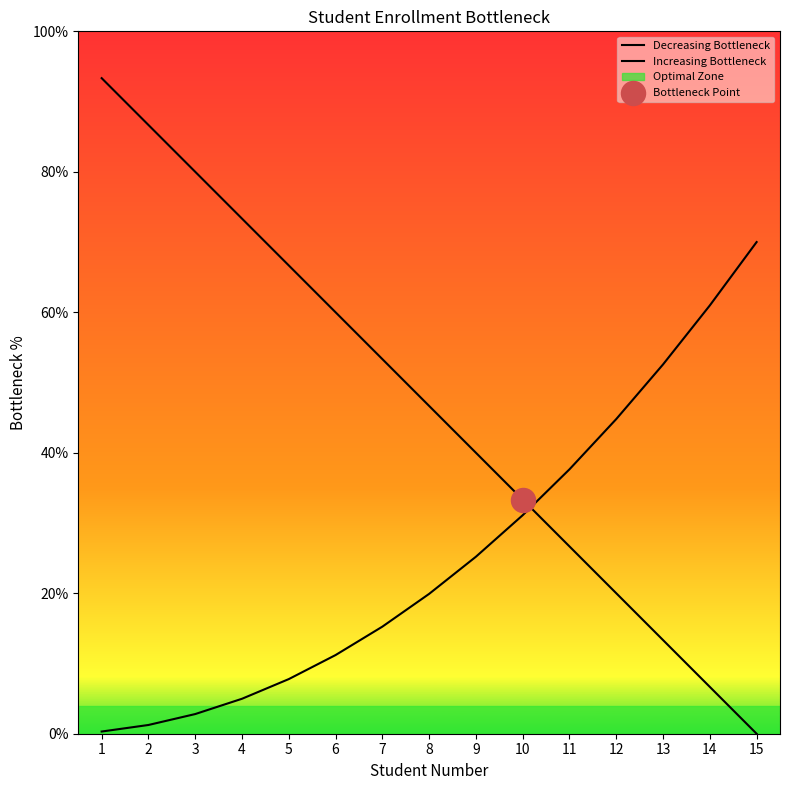

At which category is the sum across all series the highest?

1